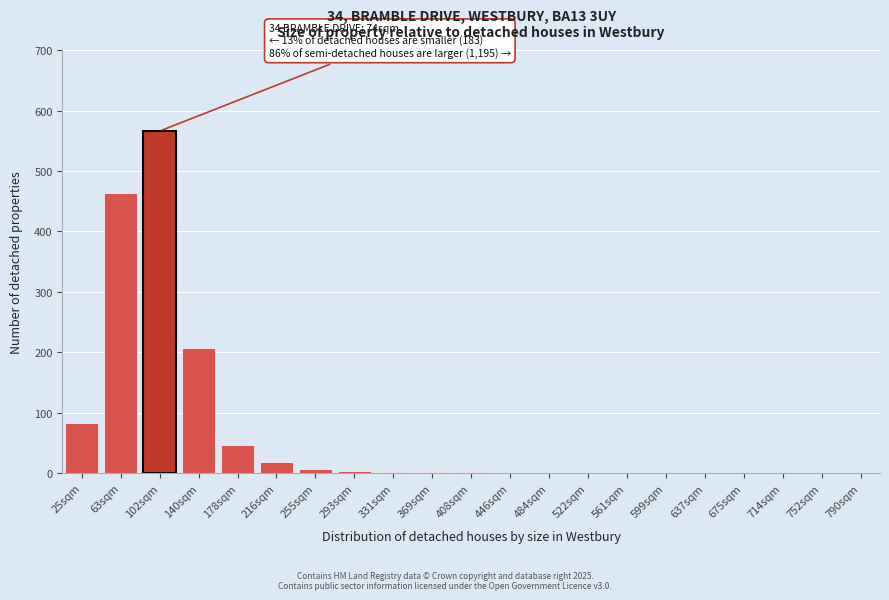

Is it true that the value at 790sqm is 319?

False